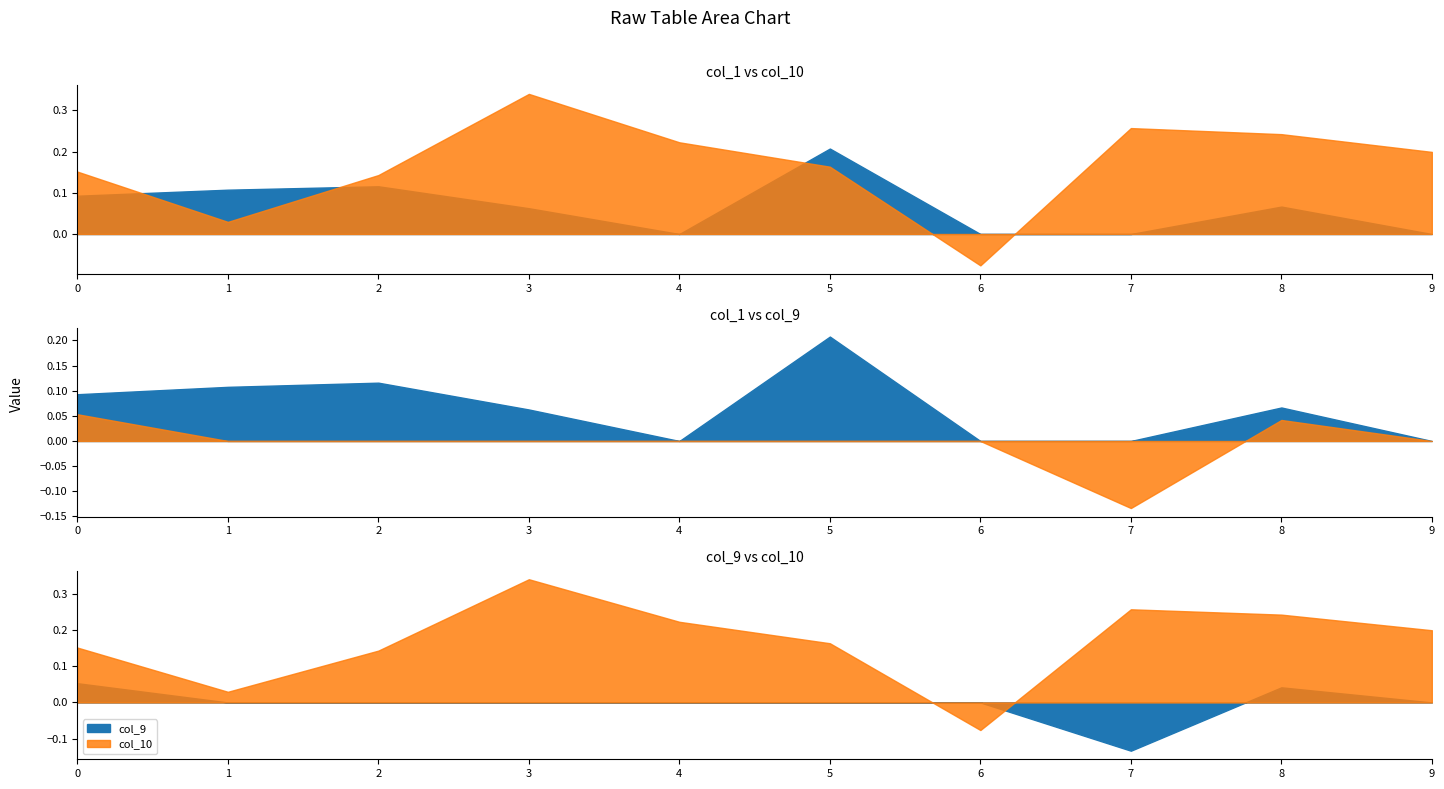

Reading left to right, transcribe all the data shown in this chart.

col_1: 0.1	0.1	0.1	0.1	0.0	0.2	0.0	0.0	0.1	0.0
col_9: 0.1	0.0	0.0	0.0	0.0	0.0	0.0	-0.1	0.0	0.0
col_10: 0.2	0.0	0.1	0.3	0.2	0.2	-0.1	0.3	0.2	0.2